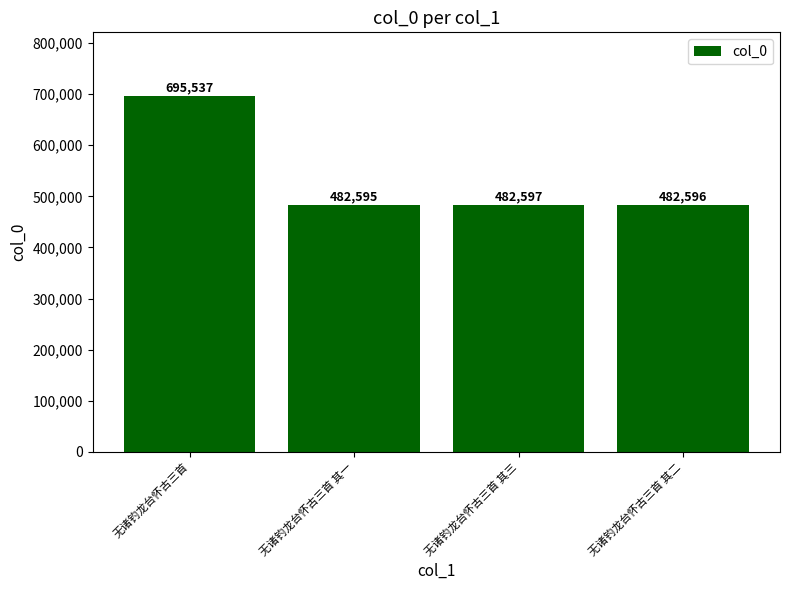

Reading right to left, transcribe all the data shown in this chart.

482596	482597	482595	695537